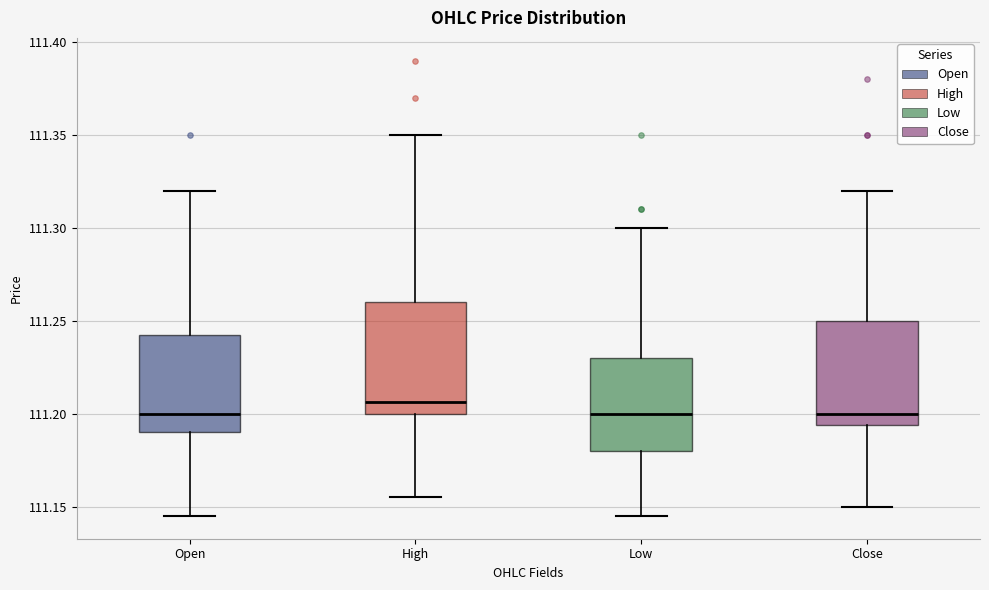

Where is the upper edge of the box for Open on the y-axis? The values are not printed on the chart, so give them approximately, as read against the axis.

111.245